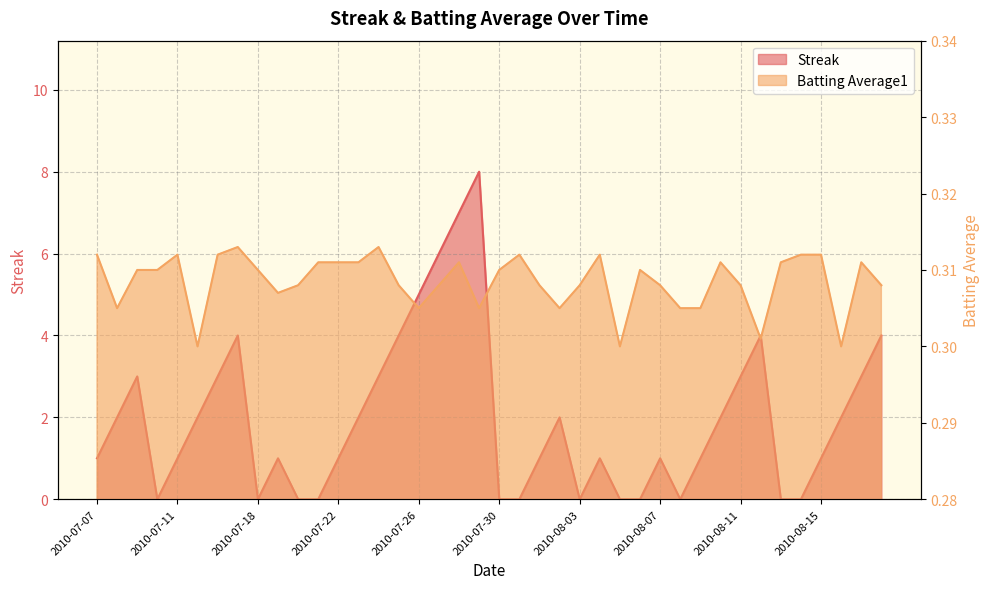

What is the sum of all Batting Average1 values?

12.3